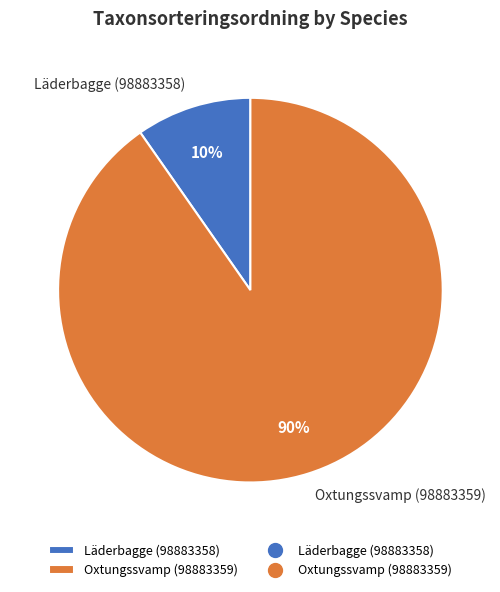

What is the largest slice in the pie chart?

Oxtungssvamp (98883359)